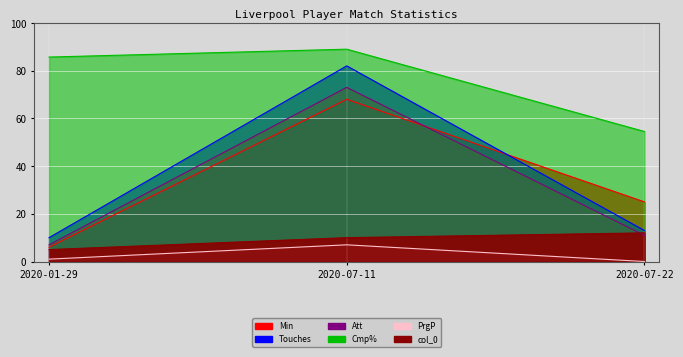

At which category does the chart reach its peak across all series?

2020-07-11